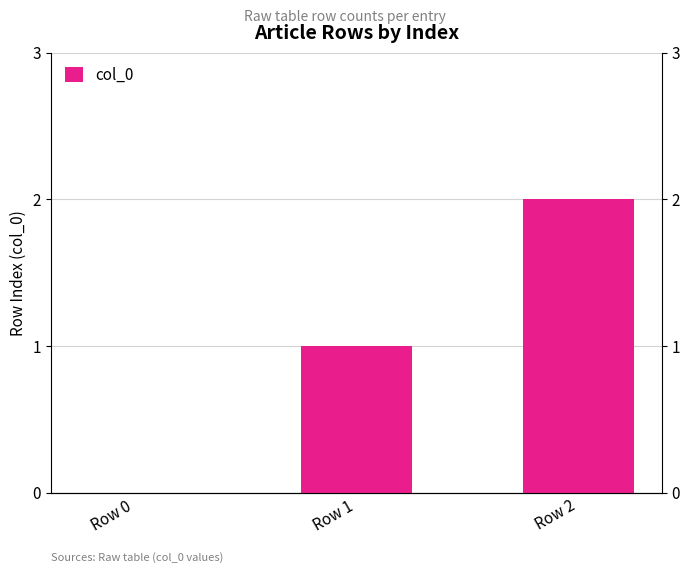

True or false: the data shows 0 at Row 1.

False